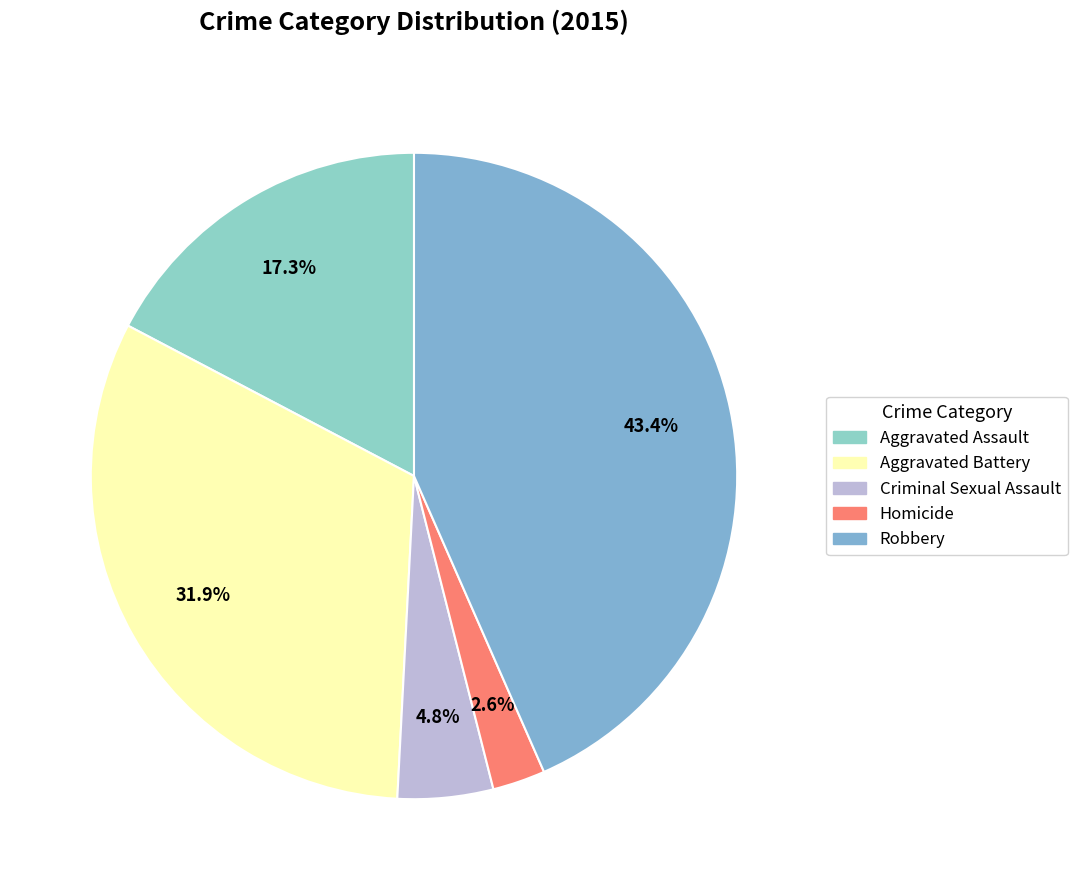

What percentage is NOT represented by Criminal Sexual Assault?

95.2%